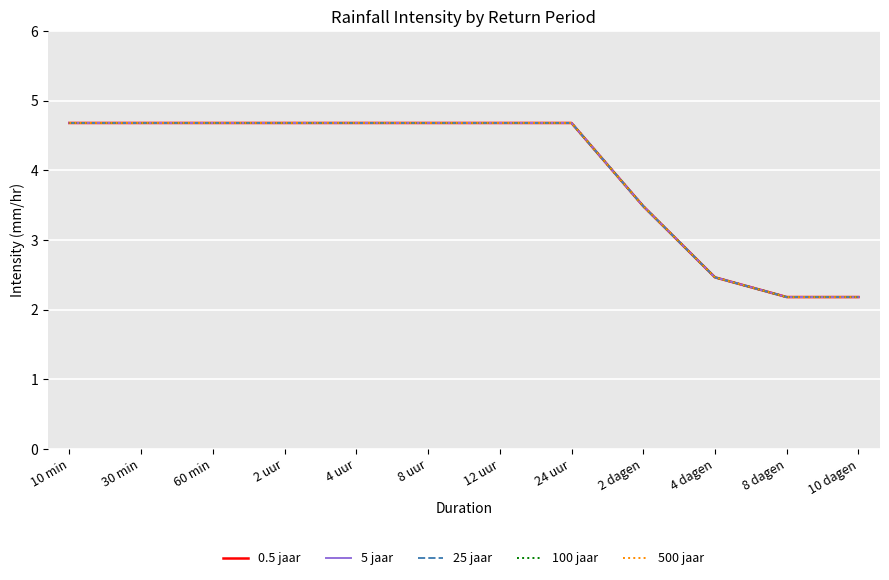

Is this an area chart (filled region under the line)?

No